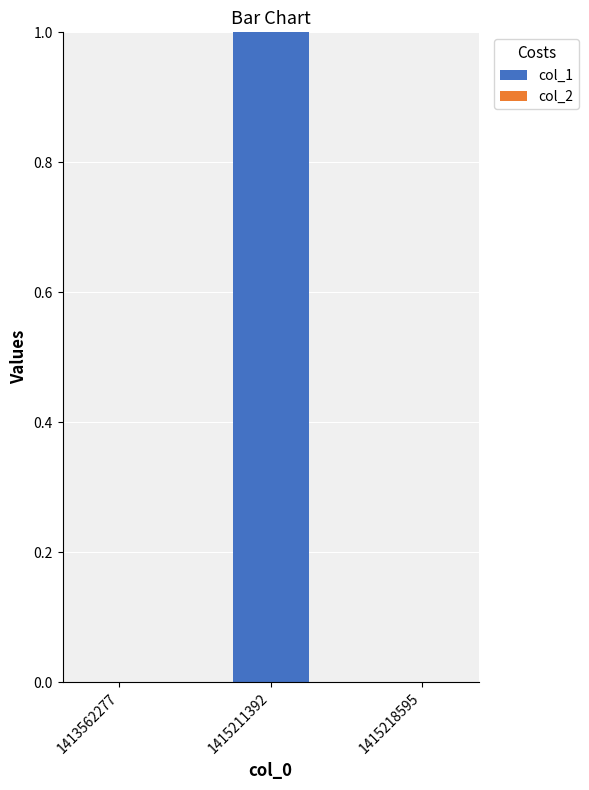

At which category does the chart reach its peak across all series?

1415211392